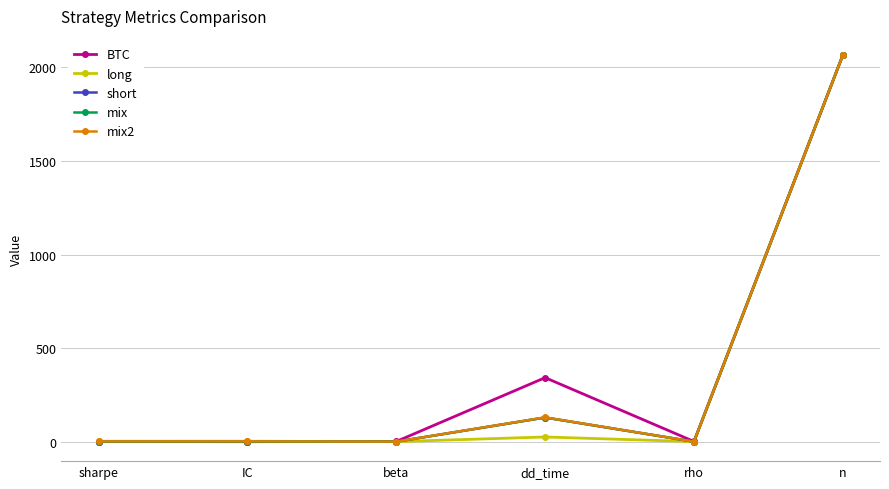

How many lines are shown in the chart?

5